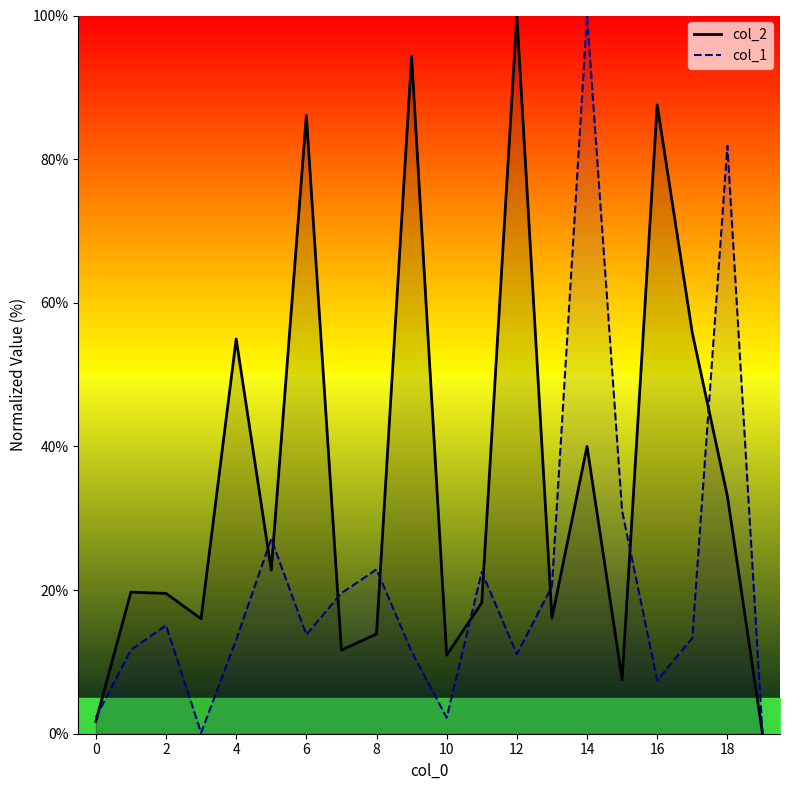

What is the difference between the maximum and minimum values in the col_1 series?

100.0